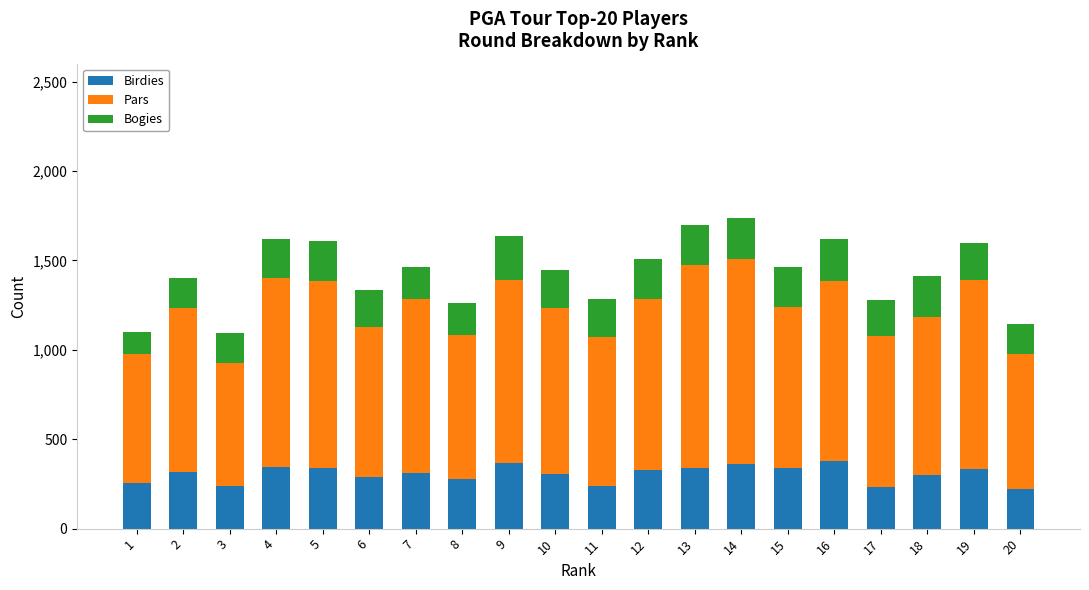

What is the average value of the Birdies series?

305